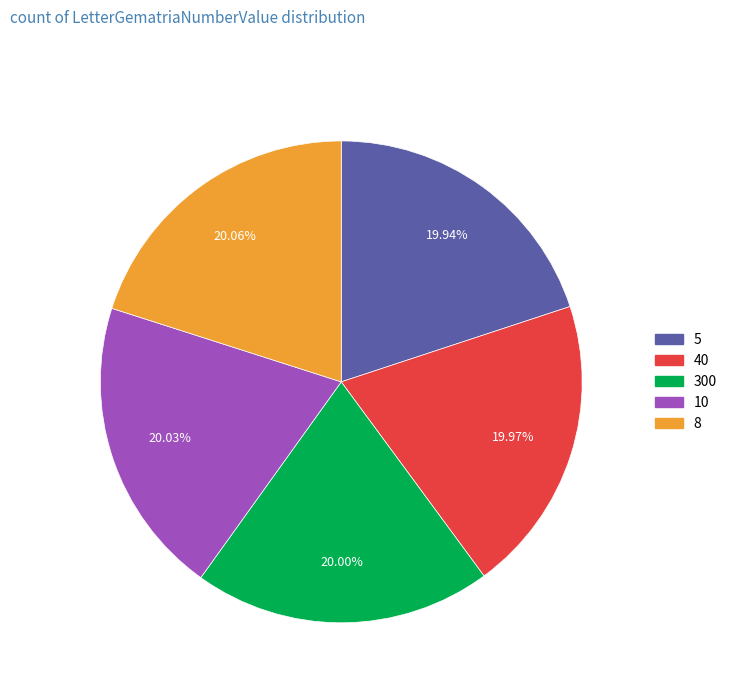

To the nearest percent, what is the average slice percentage?

20%